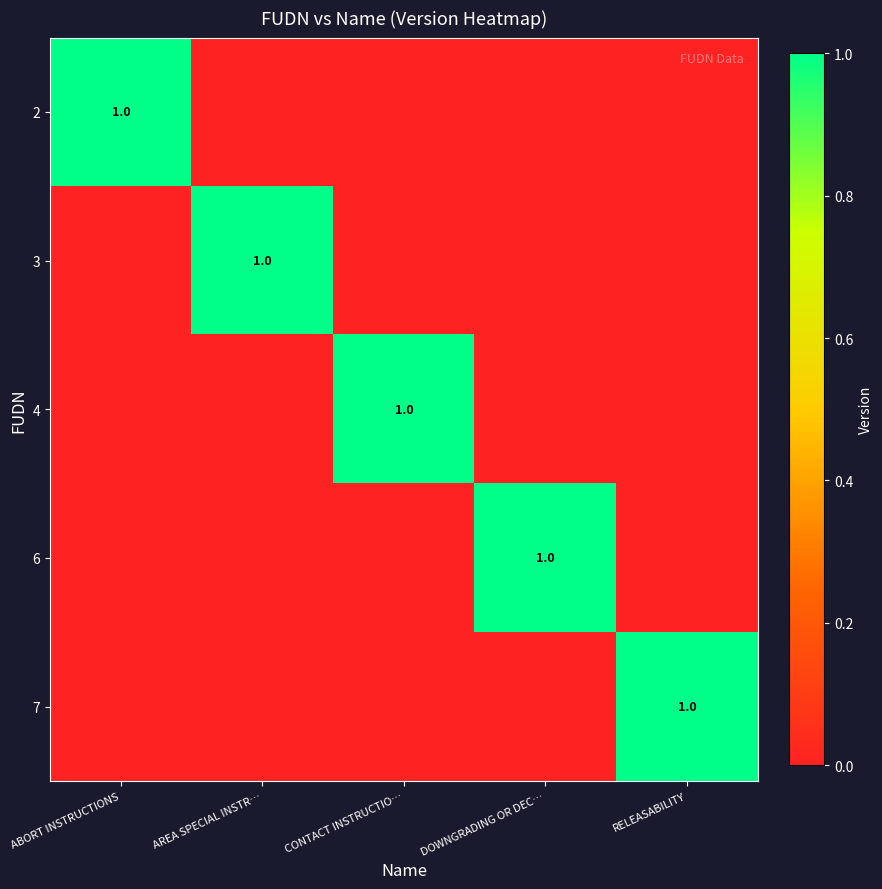

Is it true that 4 equals 0 at CONTACT INSTRUCTIO…?

False